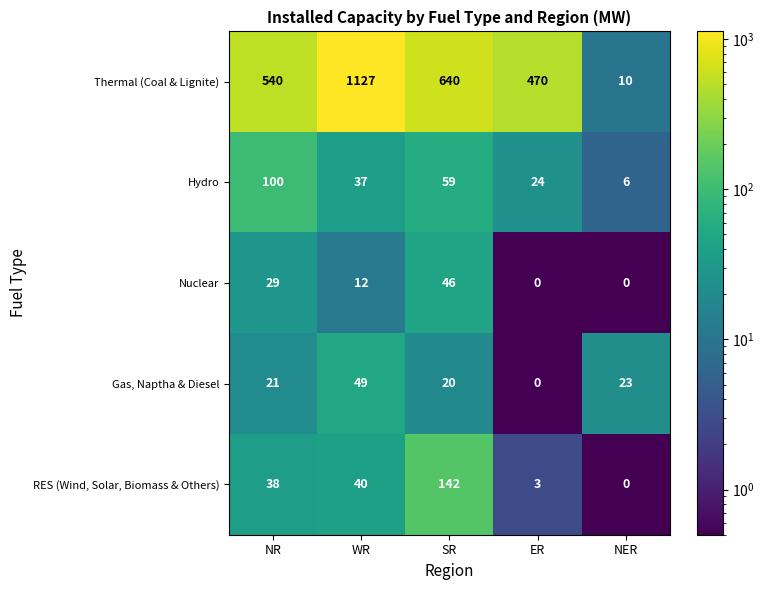

Between NR and ER, which series saw the biggest shift?

Hydro